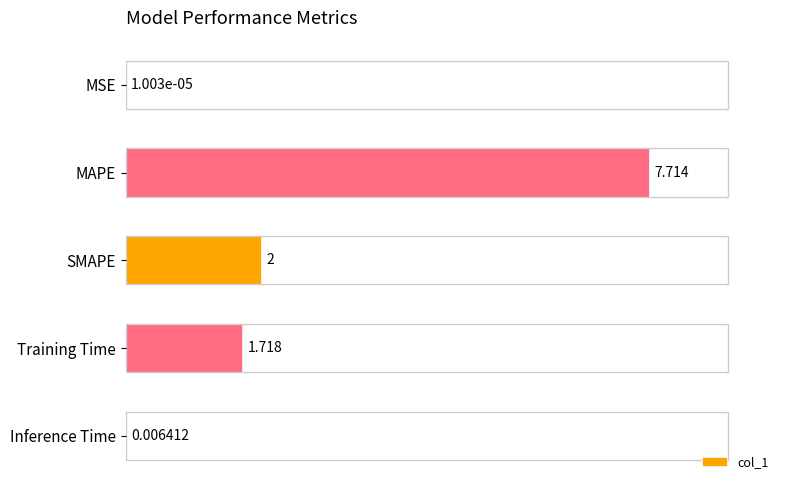

What is the sum of all values?

11.4